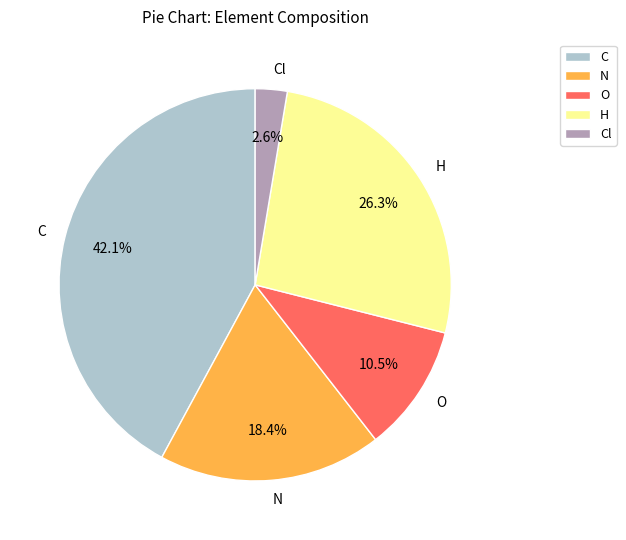

What is the largest slice in the pie chart?

C